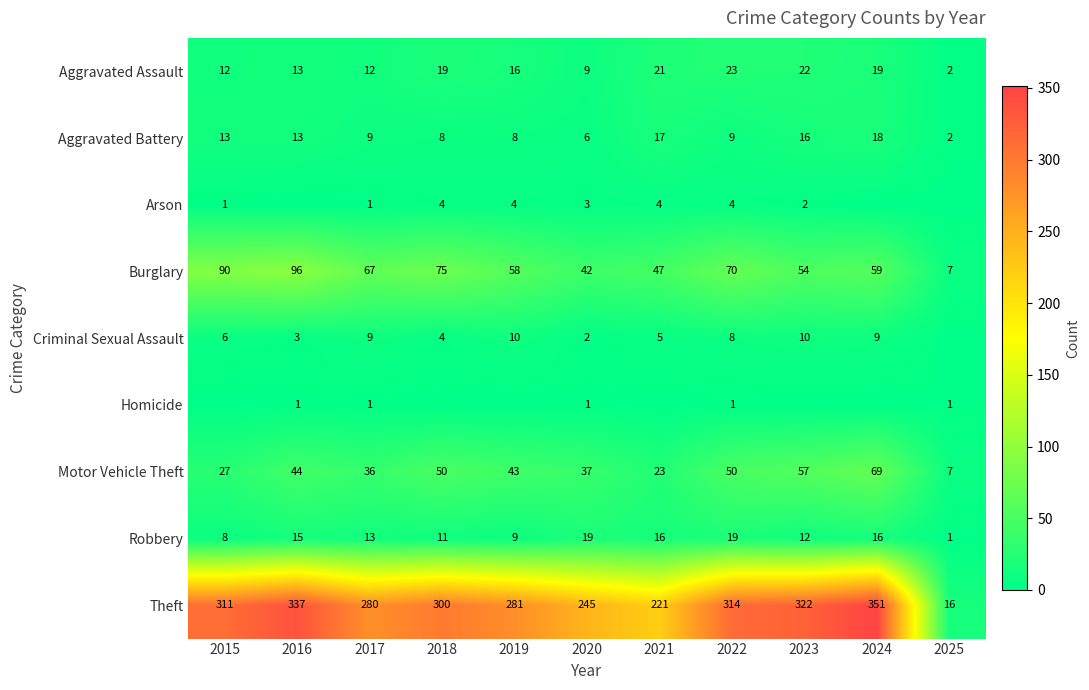

Between 2017 and 2022, which series saw the biggest shift?

Theft